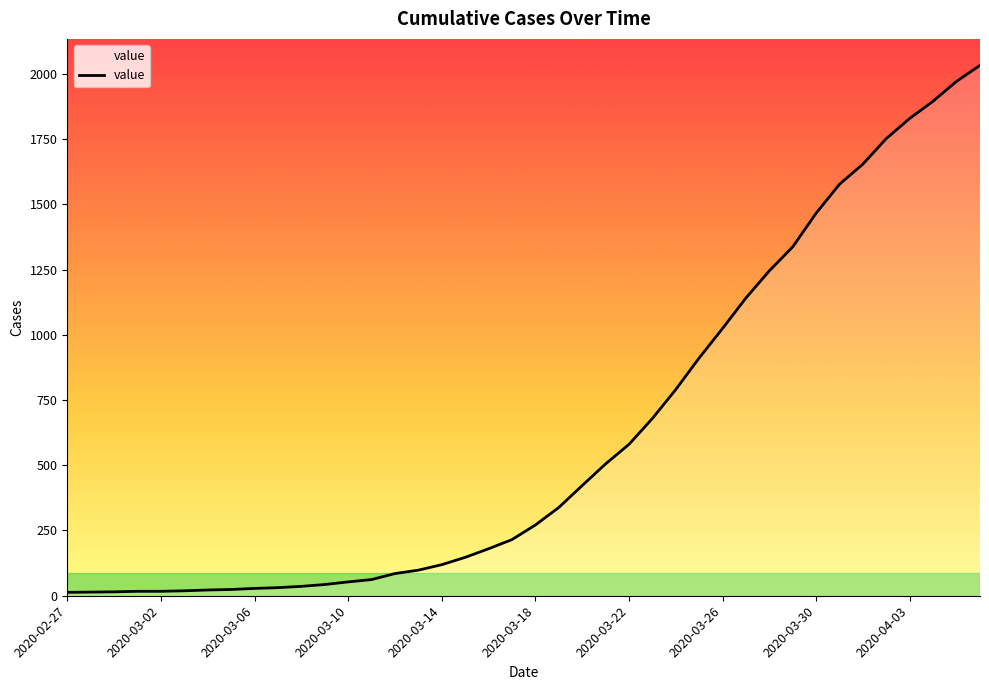

What position from the left is 2020-04-03?

37